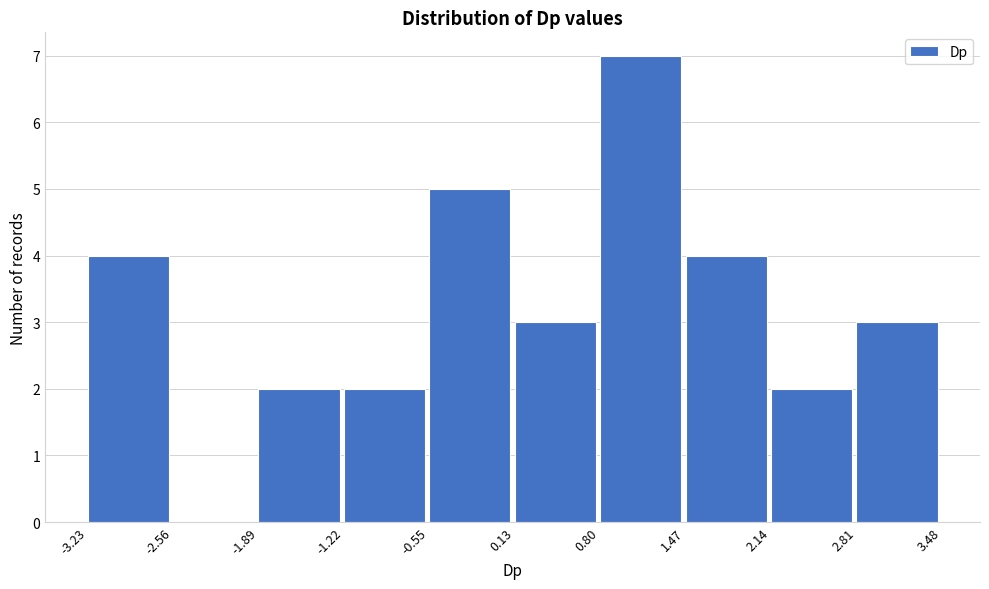

How tall is the bar that spans 1.47 to 2.14 on the x-axis? The values are not printed on the chart, so give them approximately, as read against the axis.

4